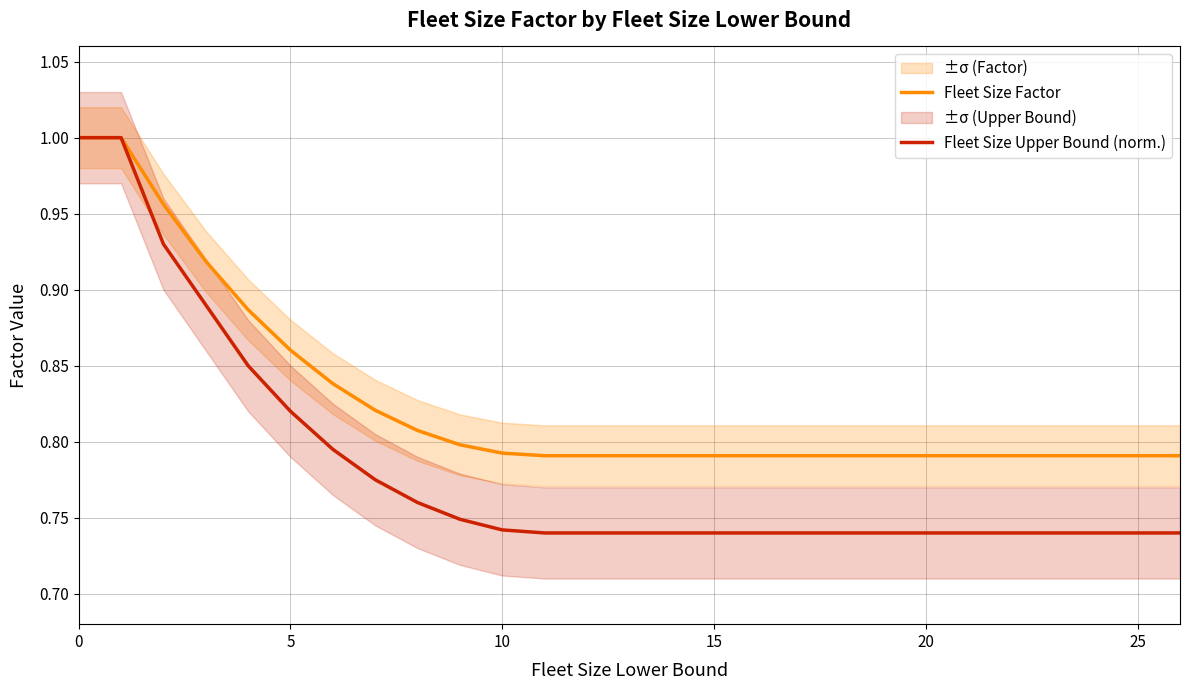

How many categories are shown in the chart?

15